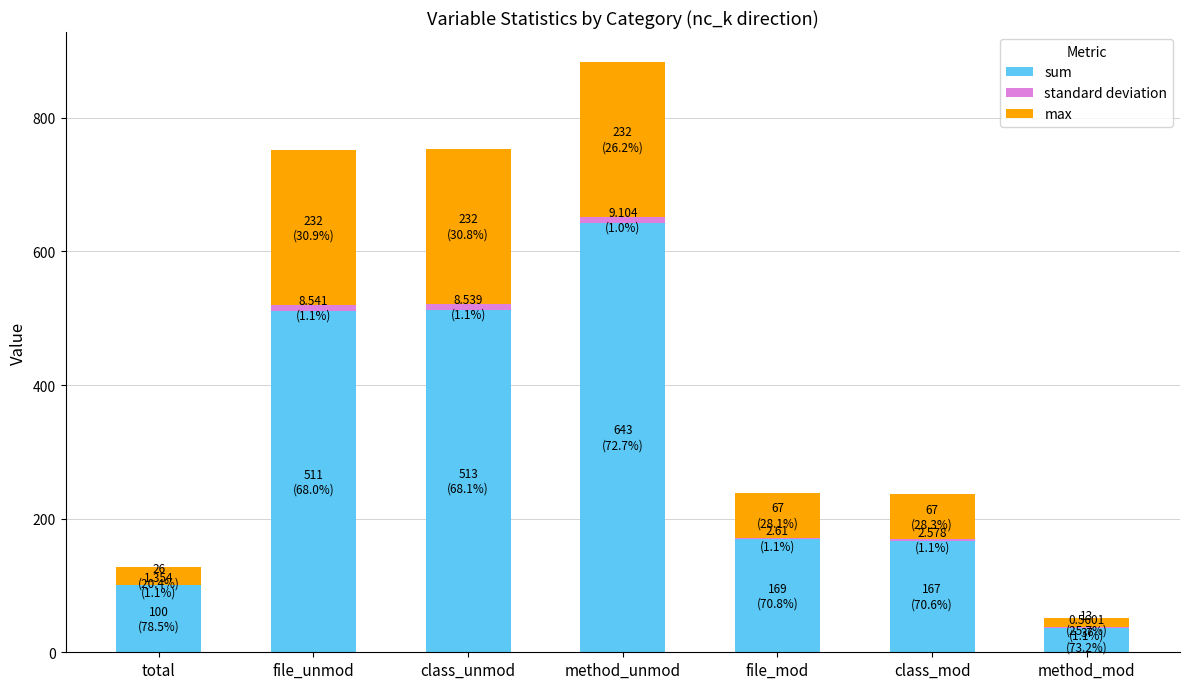

The sum series shows 761.6 at class_unmod. True or false?

False